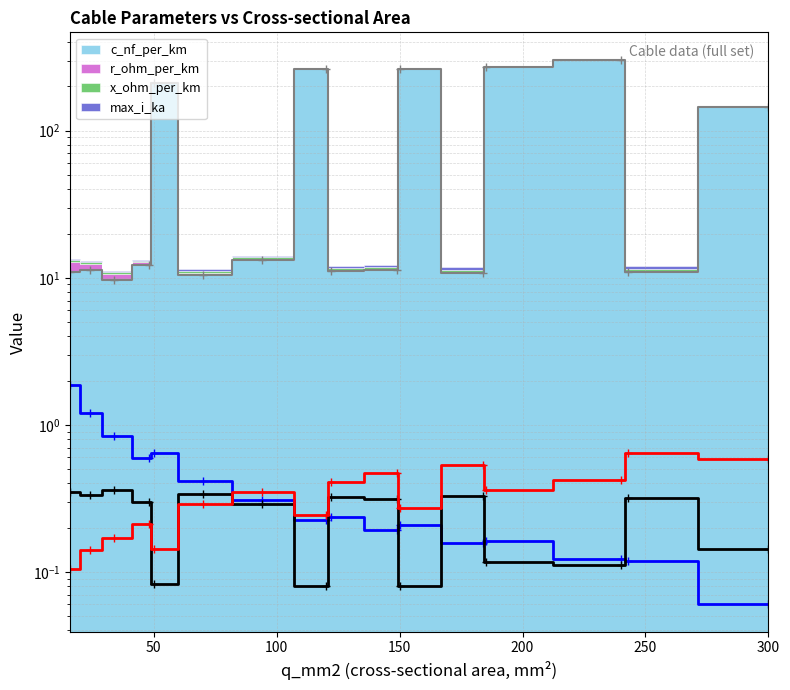

Between which two adjacent categories do x_ohm_per_km (line) and max_i_ka (line) first intersect?

150 and 200